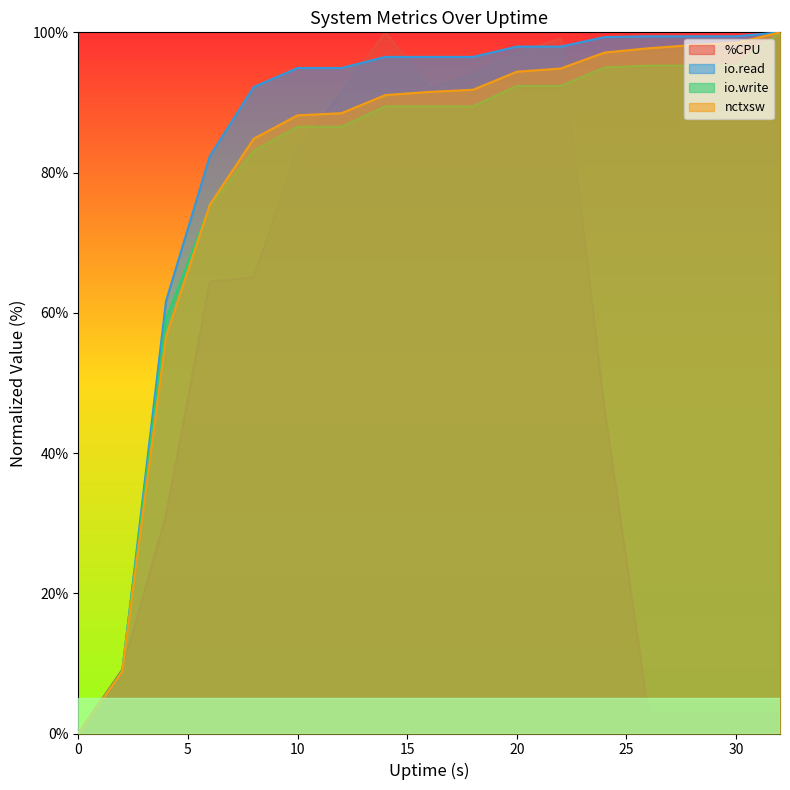

How many values in the nctxsw series are below 91?

7